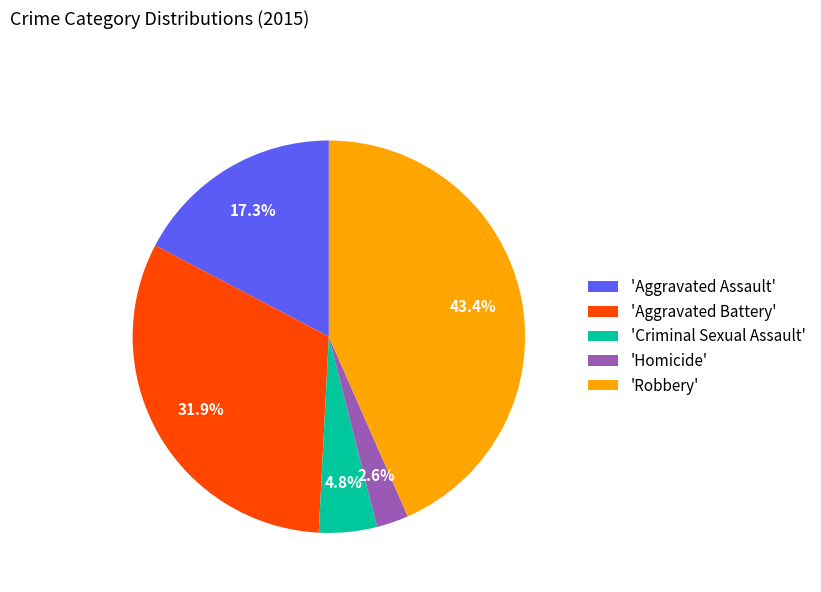

Rank the categories by value from lowest to highest.

'Homicide', 'Criminal Sexual Assault', 'Aggravated Assault', 'Aggravated Battery', 'Robbery'